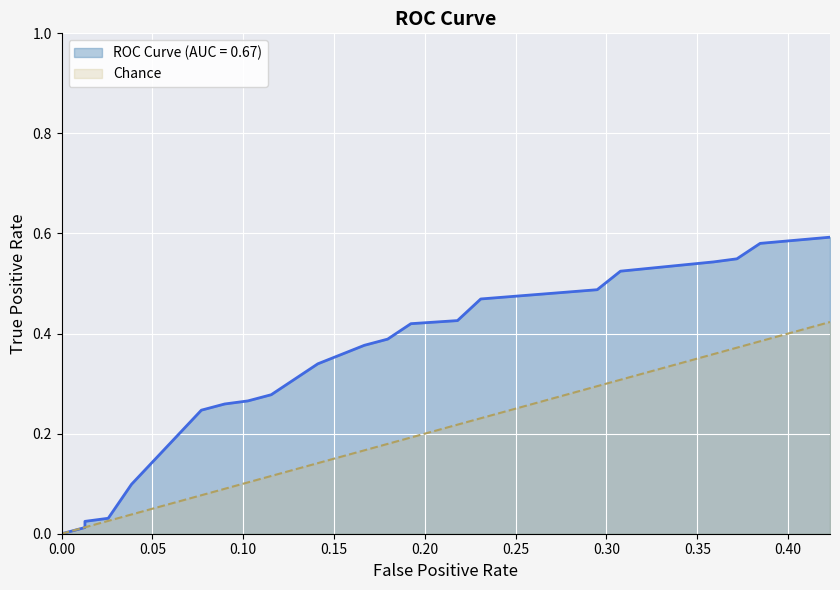

Does the chart display data point markers on the line(s)?

No